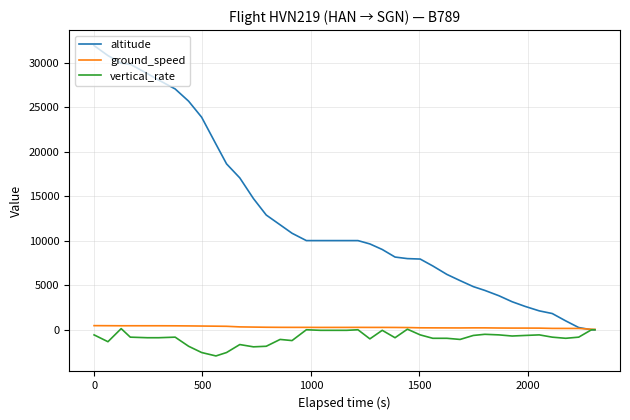

Which series has the widest spread of values?

altitude